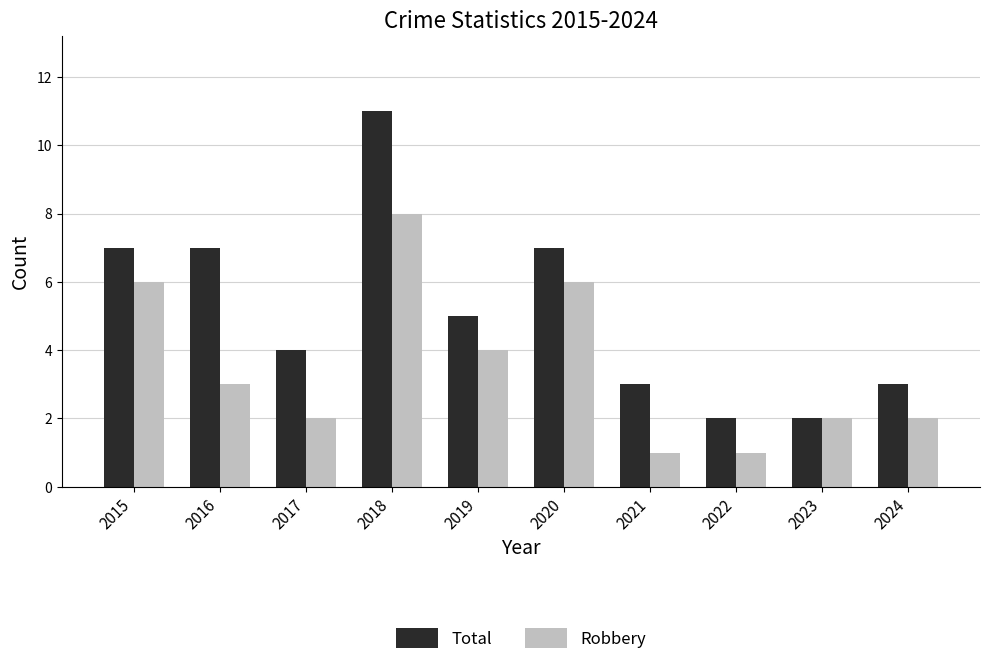

Is the value of Robbery at 2017 greater than the value of Total at 2019?

No